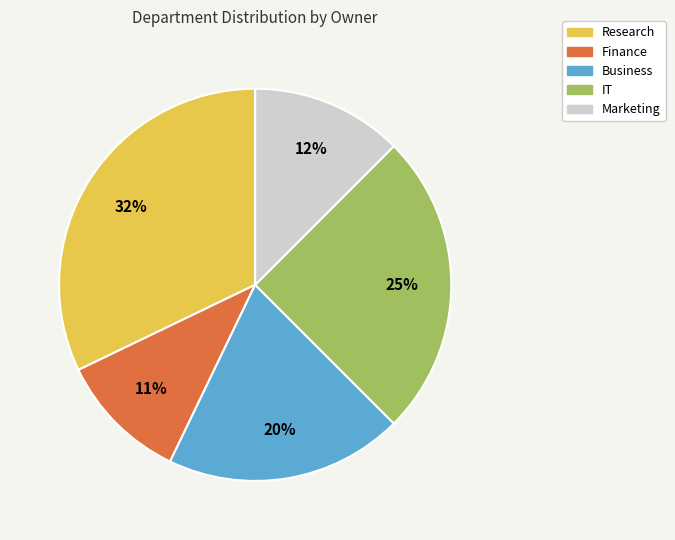

What is the ratio of the value at Marketing to the value at IT?

0.5